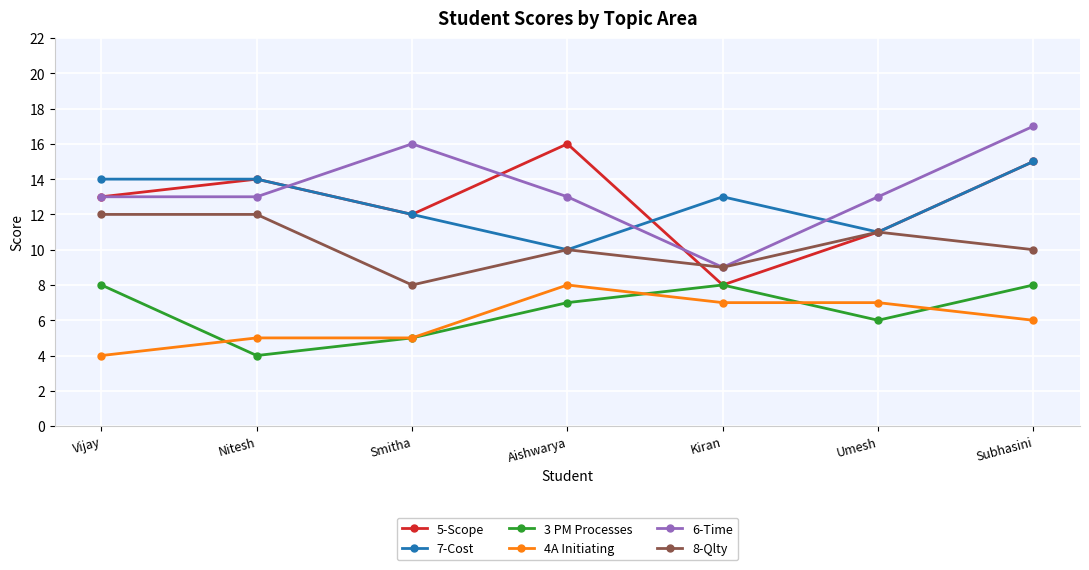

True or false: 6-Time has more than 2 interior local peaks.

False